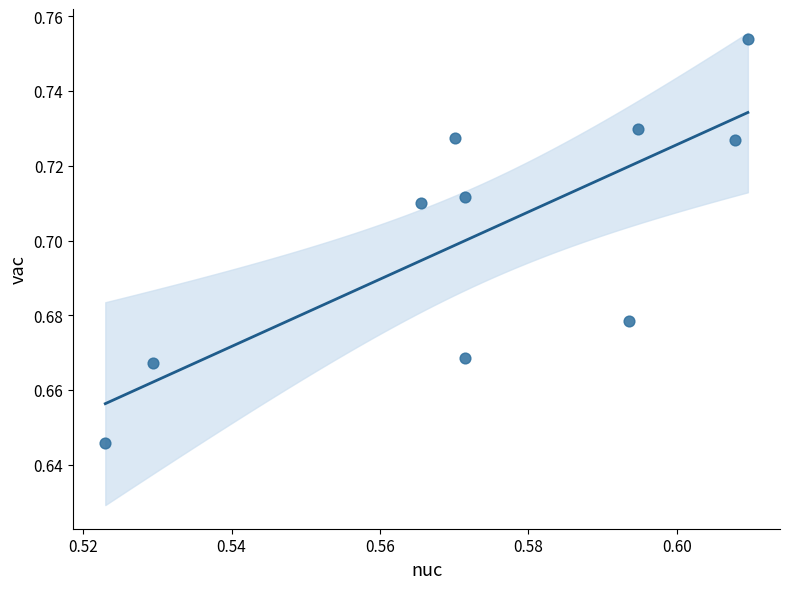

How many data points are displayed?

10